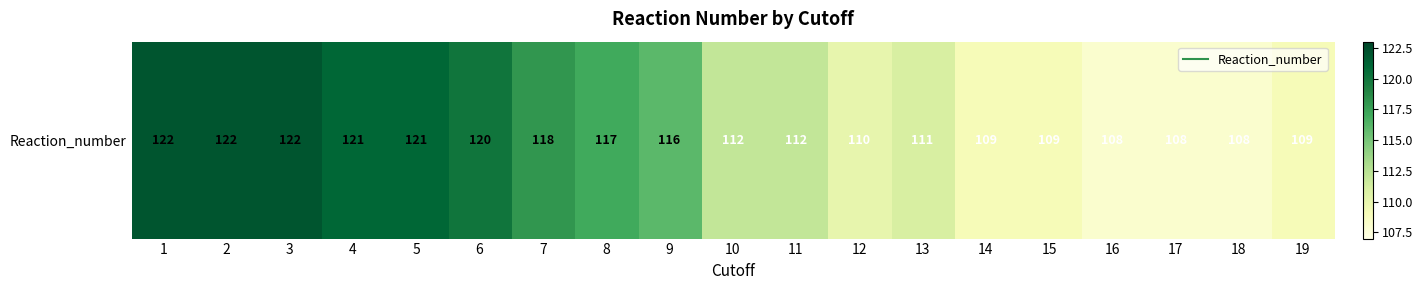

What is the difference between the second highest and second lowest values?

14